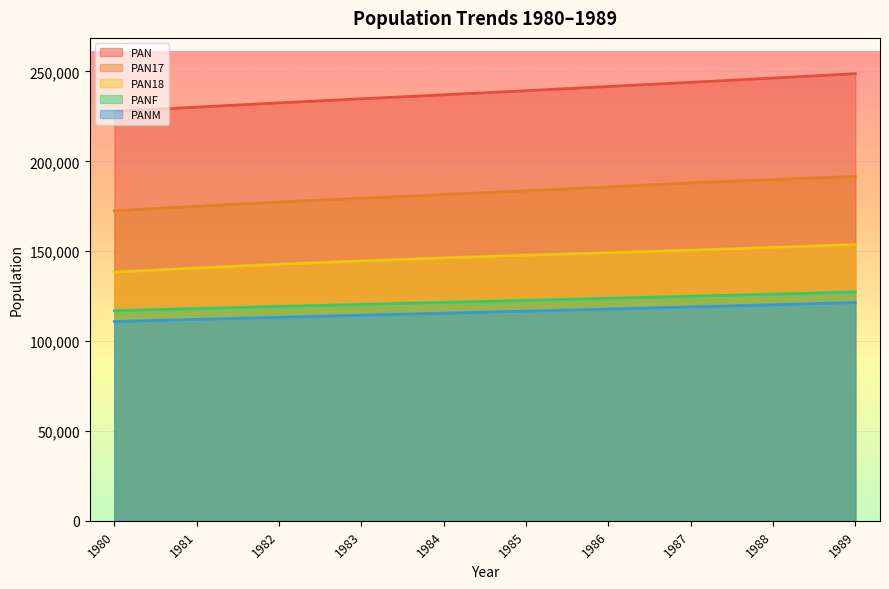

What is the total value across all series at 1980?

766328